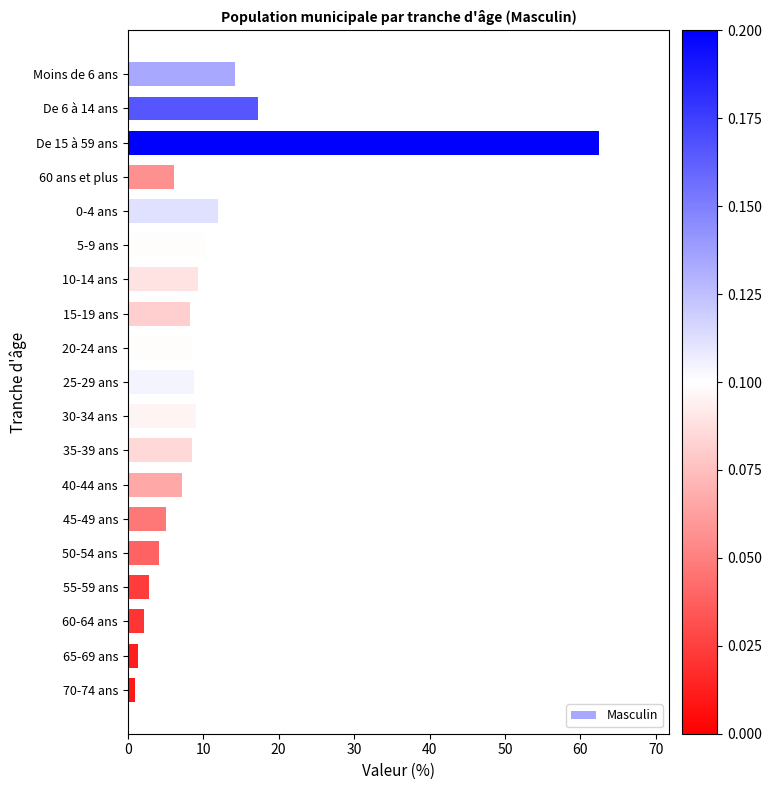

What is the maximum value shown in the chart?

62.4